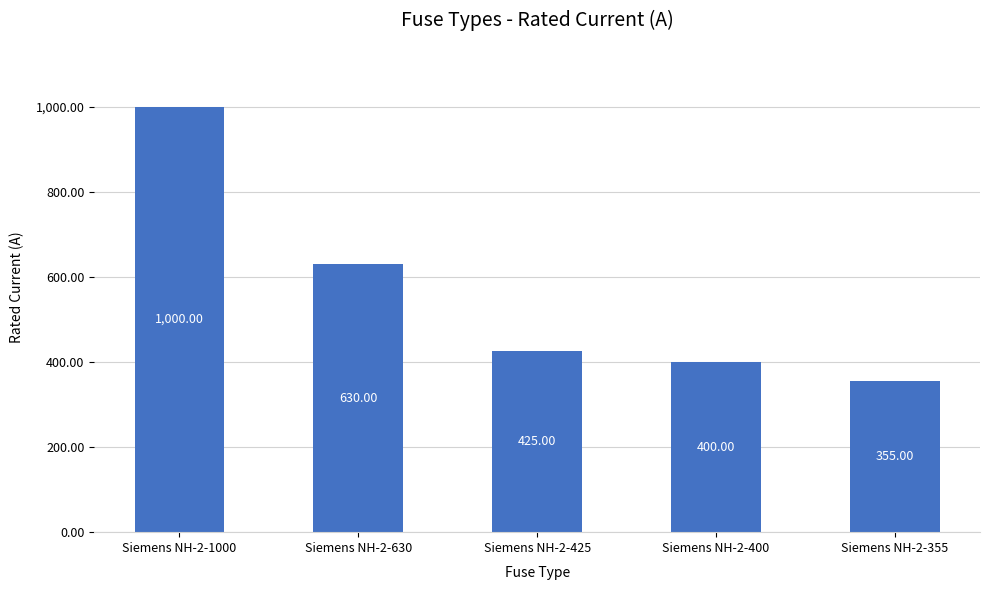

At which category does the chart reach its minimum across all series?

Siemens NH-2-355